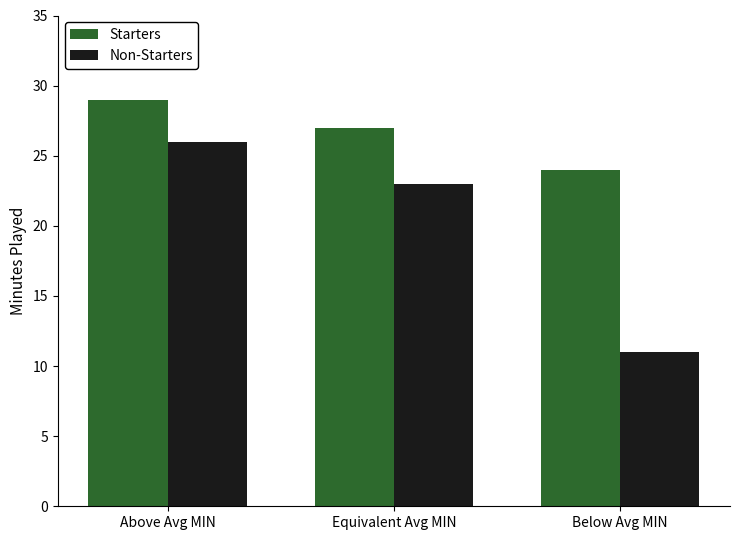

Is the value of Starters at Below Avg MIN greater than the value of Non-Starters at Equivalent Avg MIN?

Yes